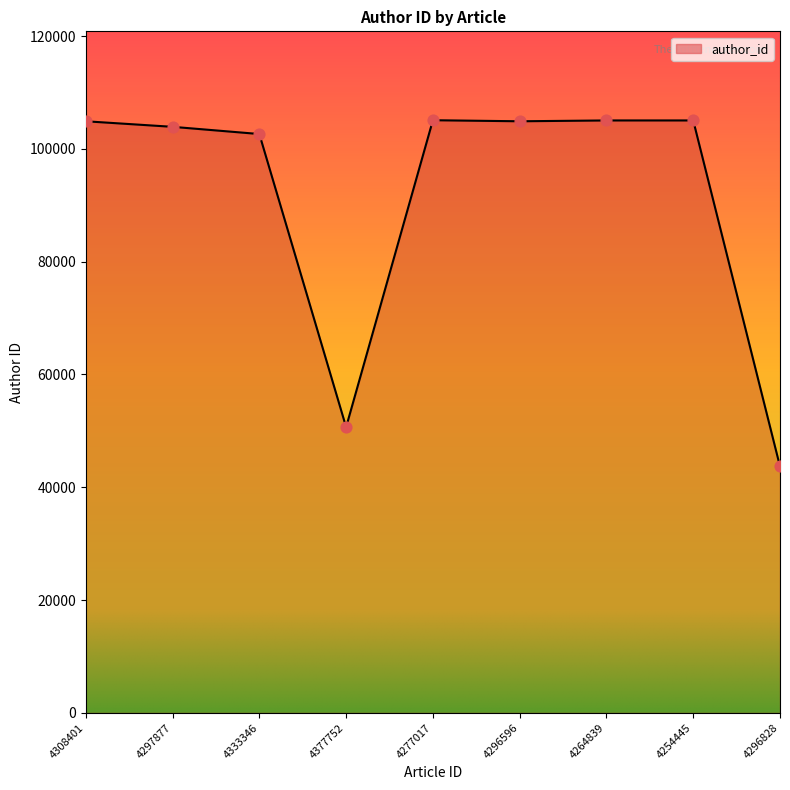

Between 4254445 and 4277017, which is larger?

4277017